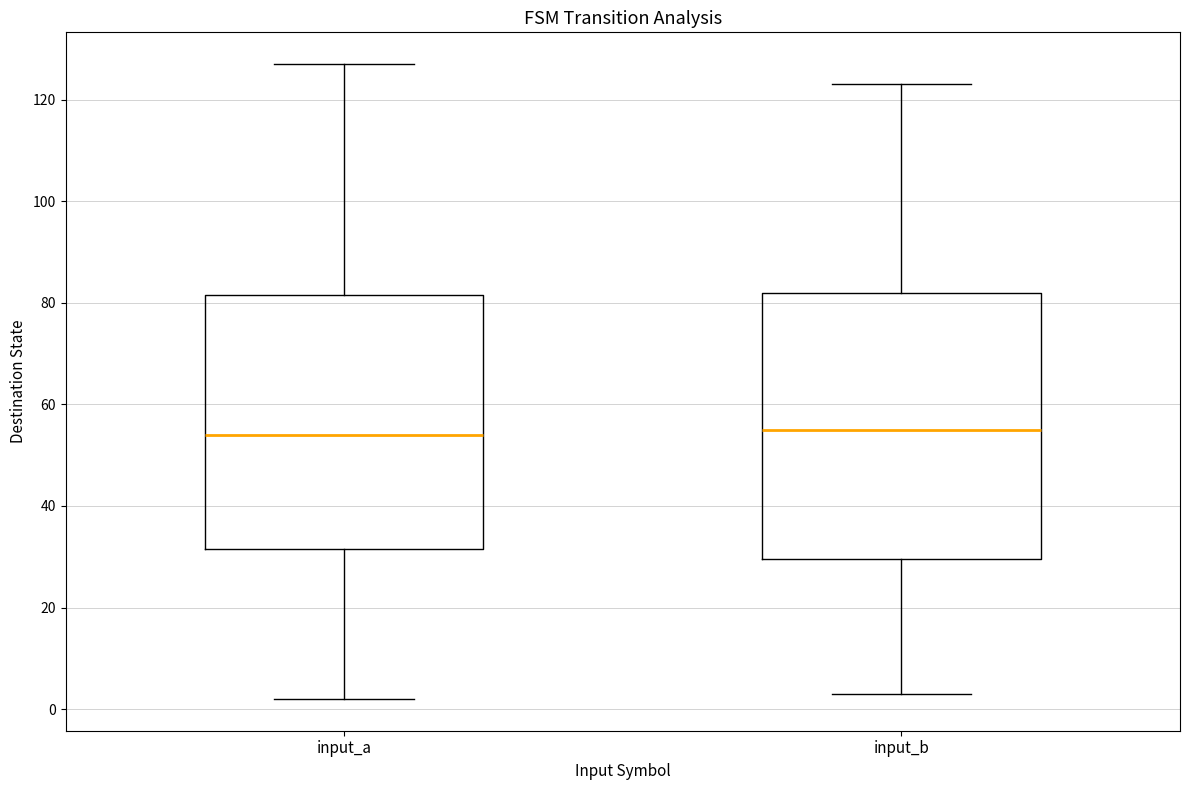

Reading left to right, read every box against the y-axis: the position of its median line, the range the box covers, and the ends of its whiskers. The values are not printed on the chart, so give them approximately, as read against the axis.

input_a: median 54, box 32 to 82, whiskers 2 to 128
input_b: median 56, box 30 to 82, whiskers 4 to 124